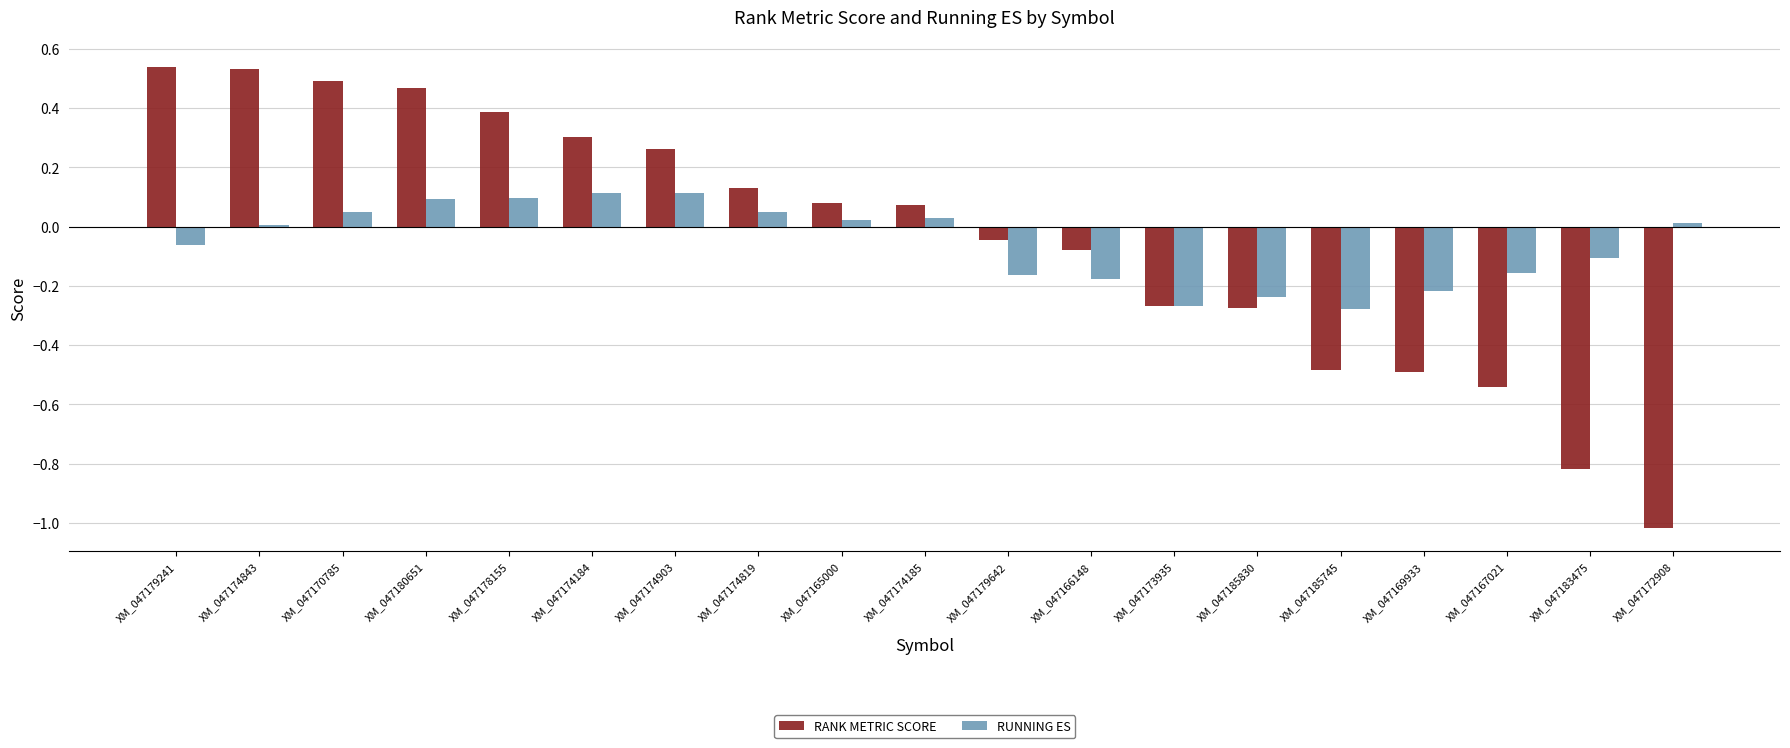

What is the label of the 8th bar from the left?

XM_047174819